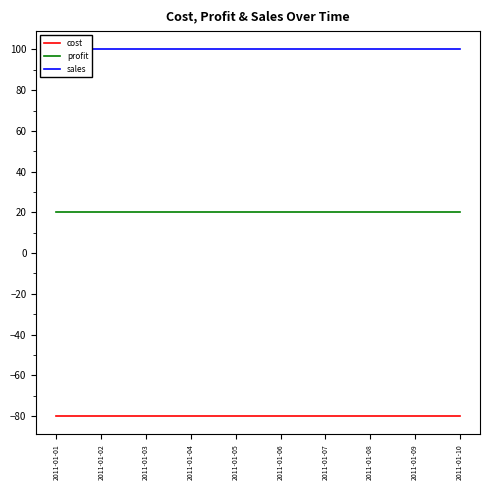

Reading right to left, extract all data points from this chart.

cost: 2011-01-10=-80	2011-01-09=-80	2011-01-08=-80	2011-01-07=-80	2011-01-06=-80	2011-01-05=-80	2011-01-04=-80	2011-01-03=-80	2011-01-02=-80	2011-01-01=-80
profit: 2011-01-10=20	2011-01-09=20	2011-01-08=20	2011-01-07=20	2011-01-06=20	2011-01-05=20	2011-01-04=20	2011-01-03=20	2011-01-02=20	2011-01-01=20
sales: 2011-01-10=100	2011-01-09=100	2011-01-08=100	2011-01-07=100	2011-01-06=100	2011-01-05=100	2011-01-04=100	2011-01-03=100	2011-01-02=100	2011-01-01=100